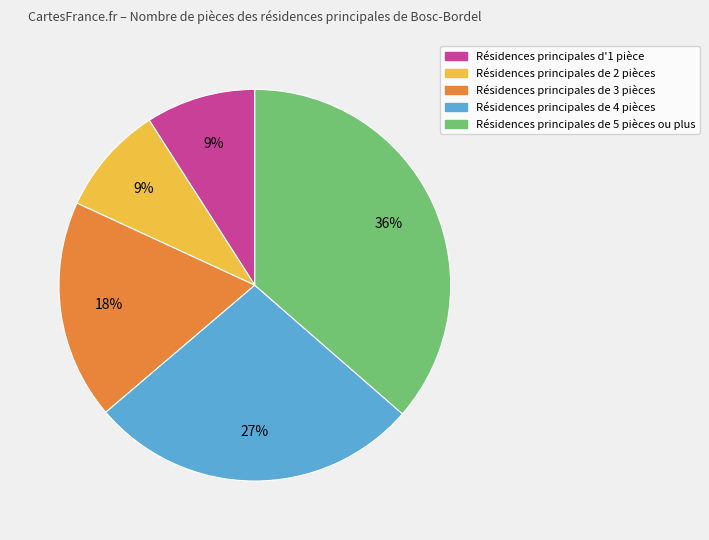

How many segments does this pie chart have?

5